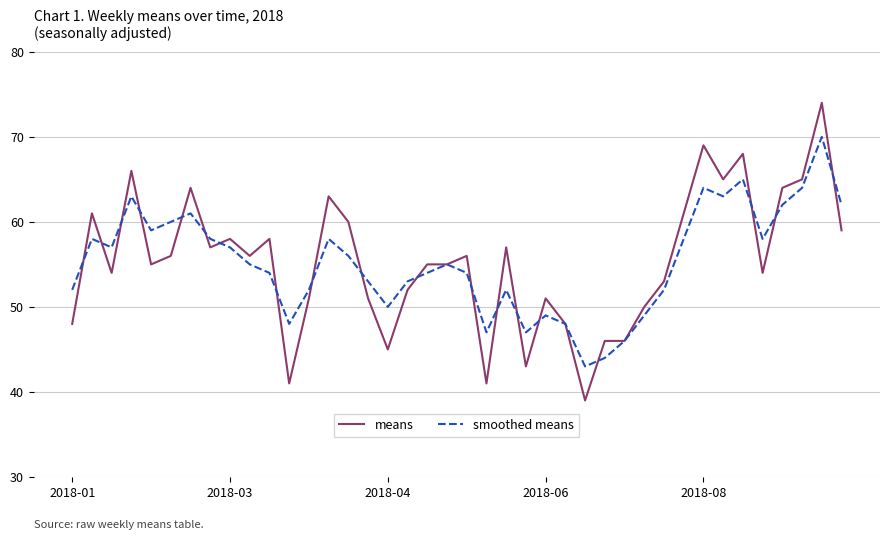

Rank the series by their maximum value, from highest to lowest.

means, smoothed means